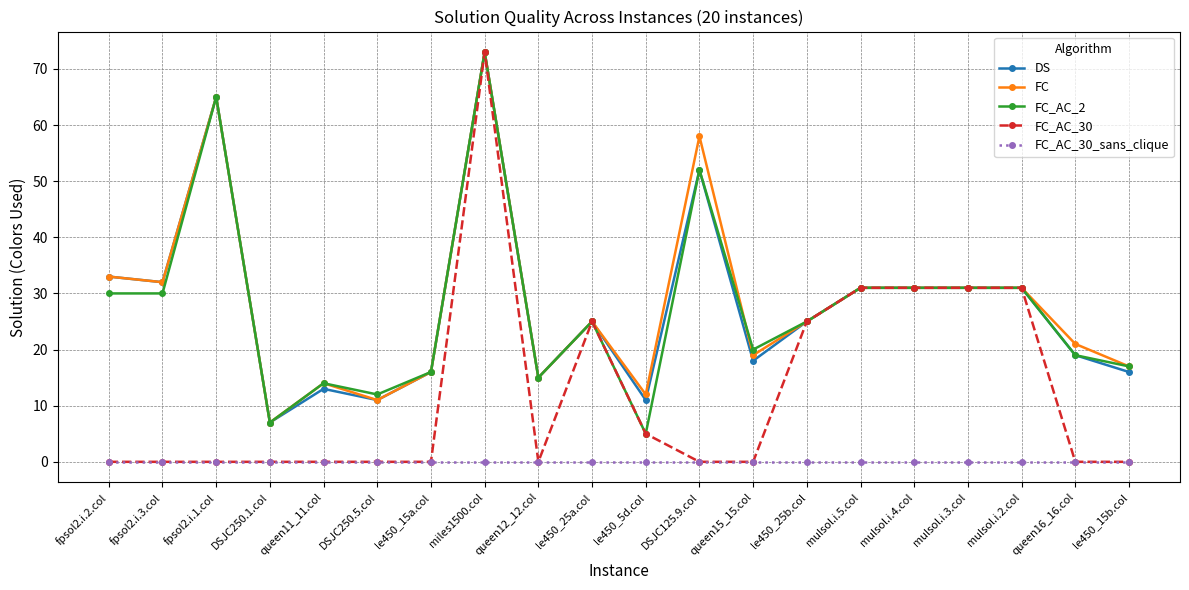

What is the label of the 18th point from the left?

mulsol.i.2.col